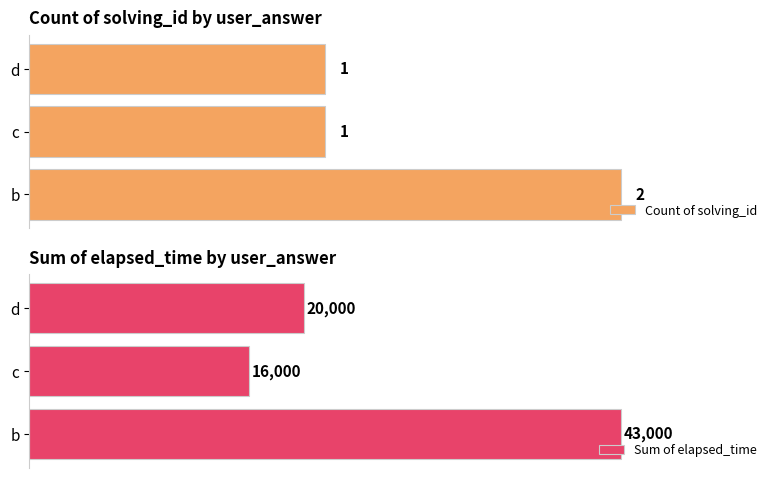

Where is Sum of elapsed_time nearest to the value 29500?

d